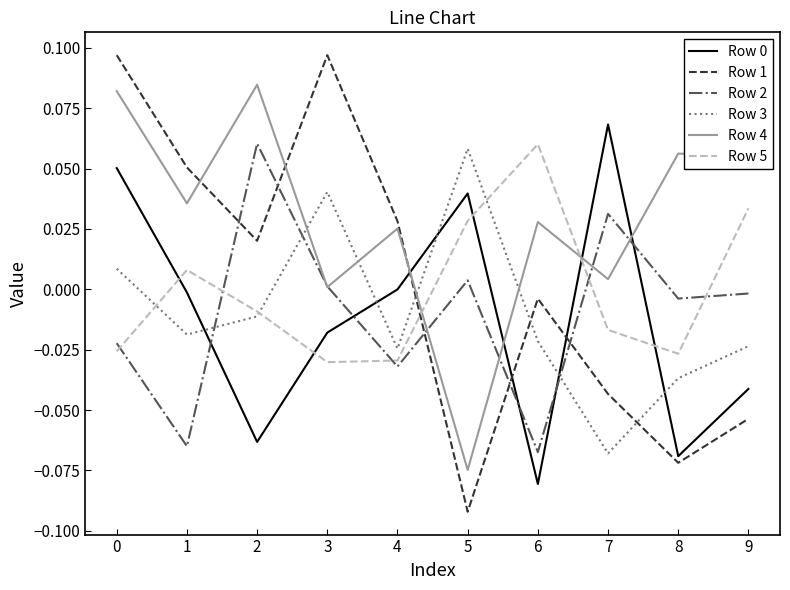

True or false: Row 1 and Row 3 intersect in this chart.

True